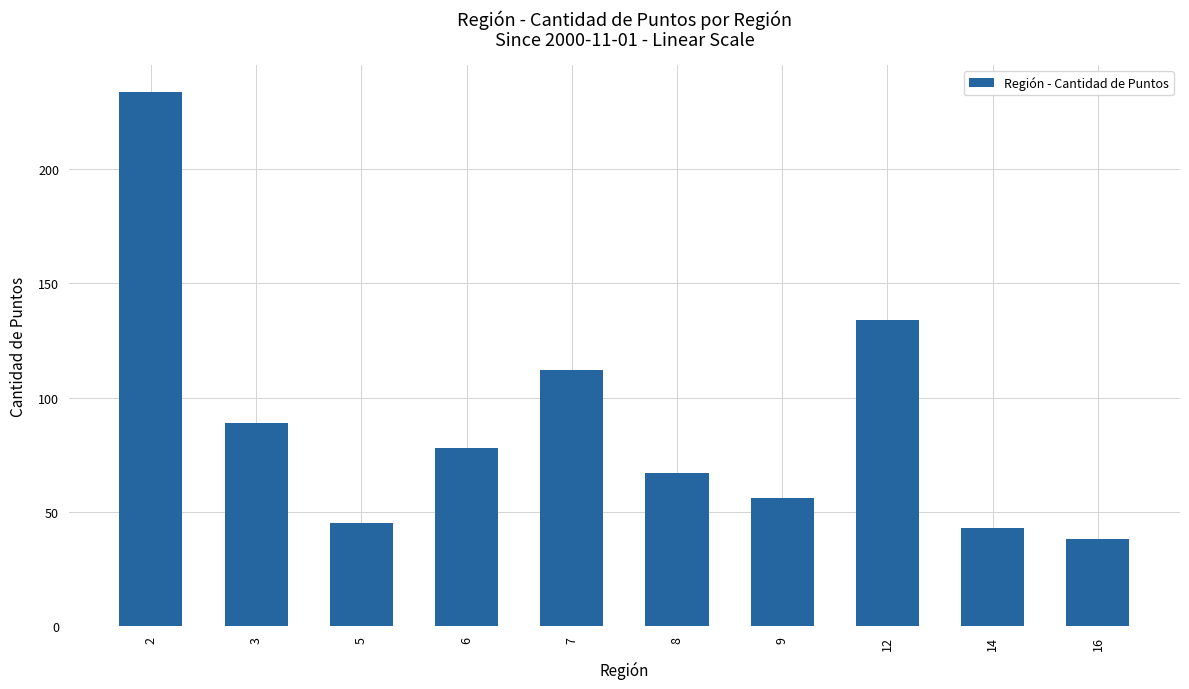

Rank the categories by value from highest to lowest.

2, 12, 7, 3, 6, 8, 9, 5, 14, 16